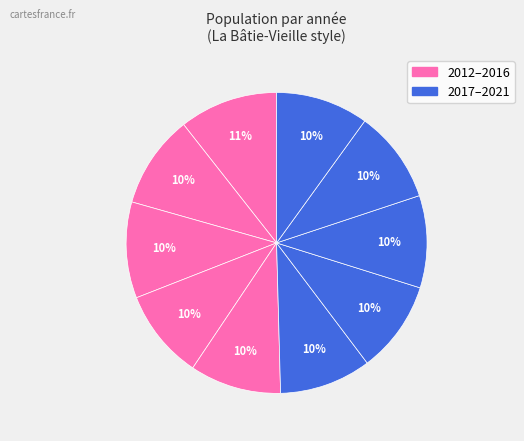

What is the largest slice in the pie chart?

2012